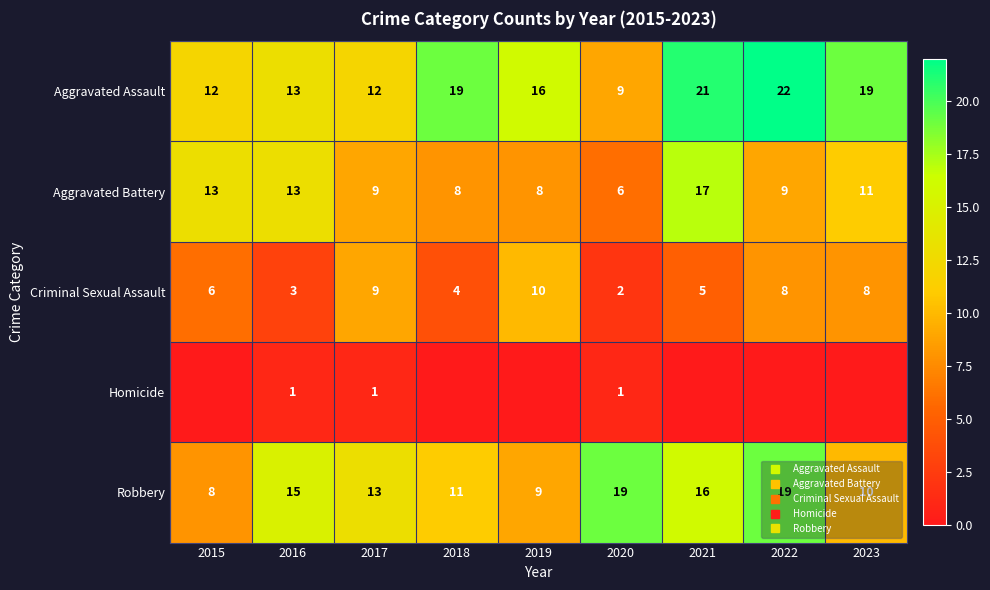

Which series changed the most between 2016 and 2020?

Aggravated Battery